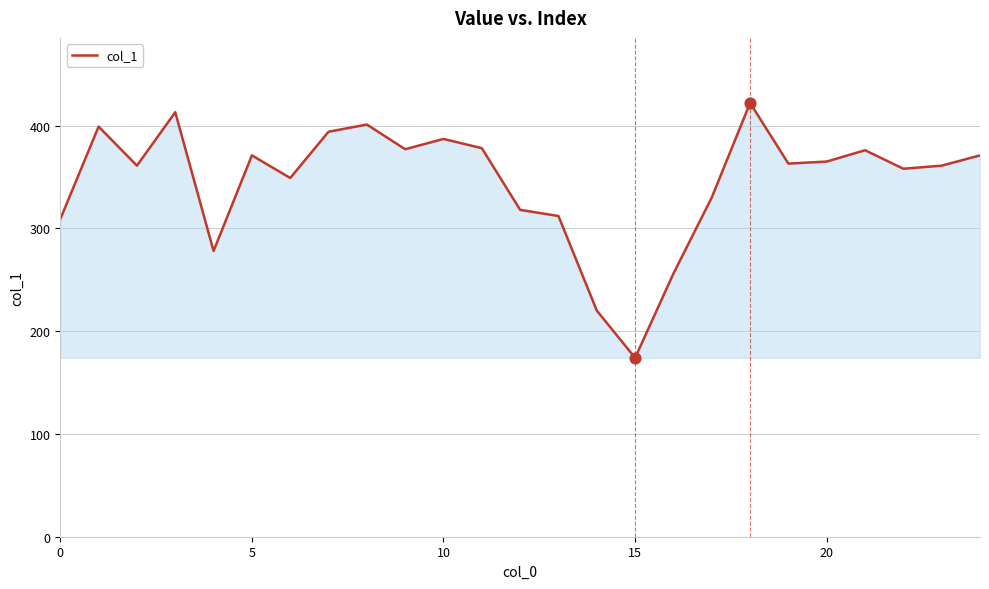

What is the difference between the maximum and minimum values?

248